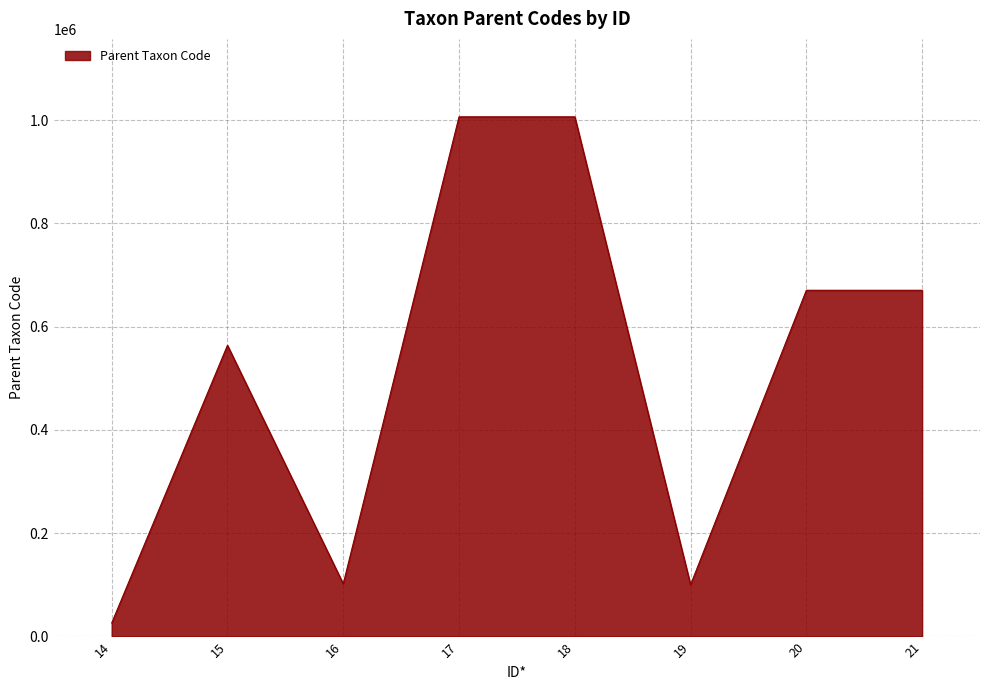

Read the value at 21, to the nearest 10.

670400